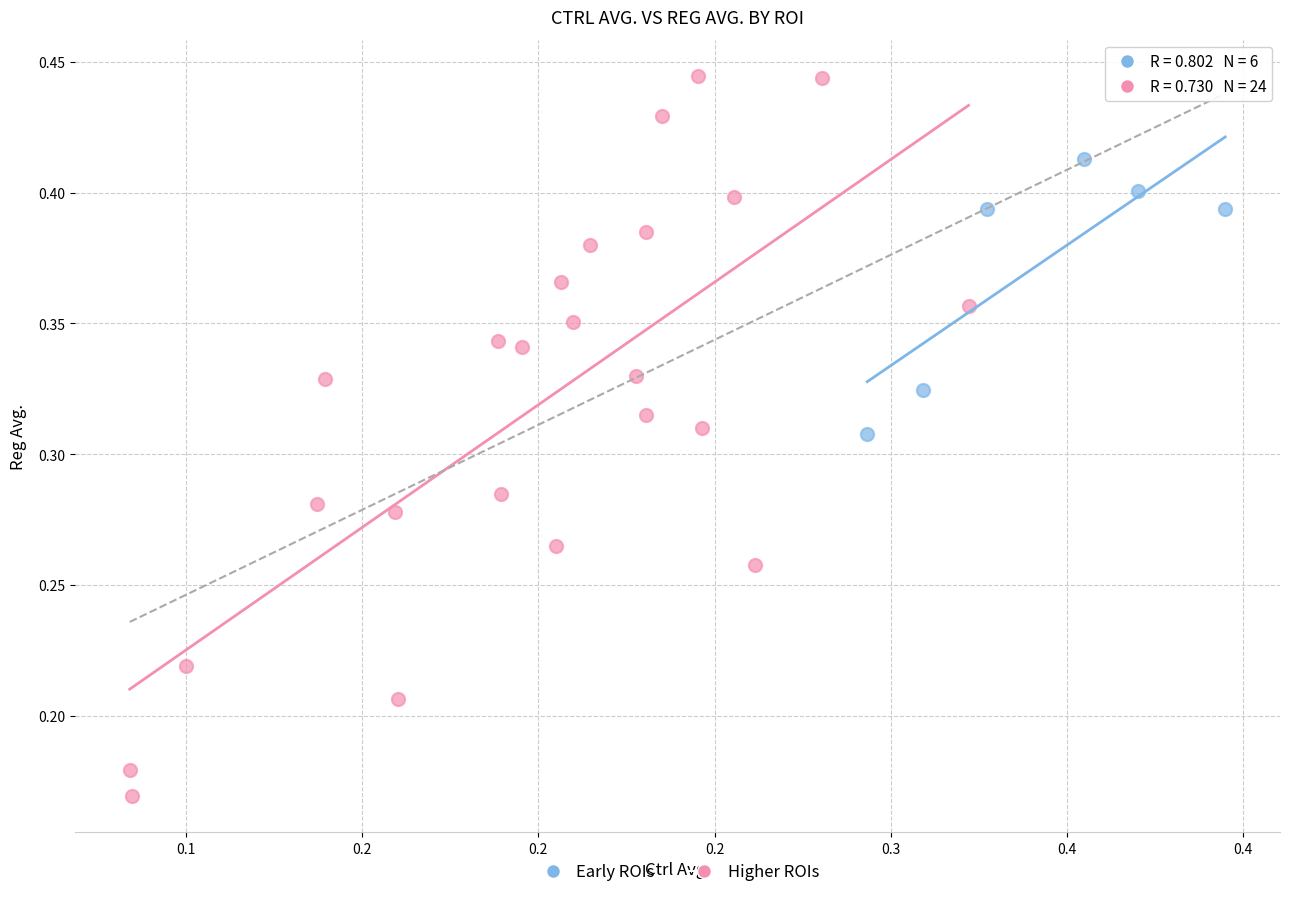

Which series reaches the maximum Y coordinate?

Higher ROIs